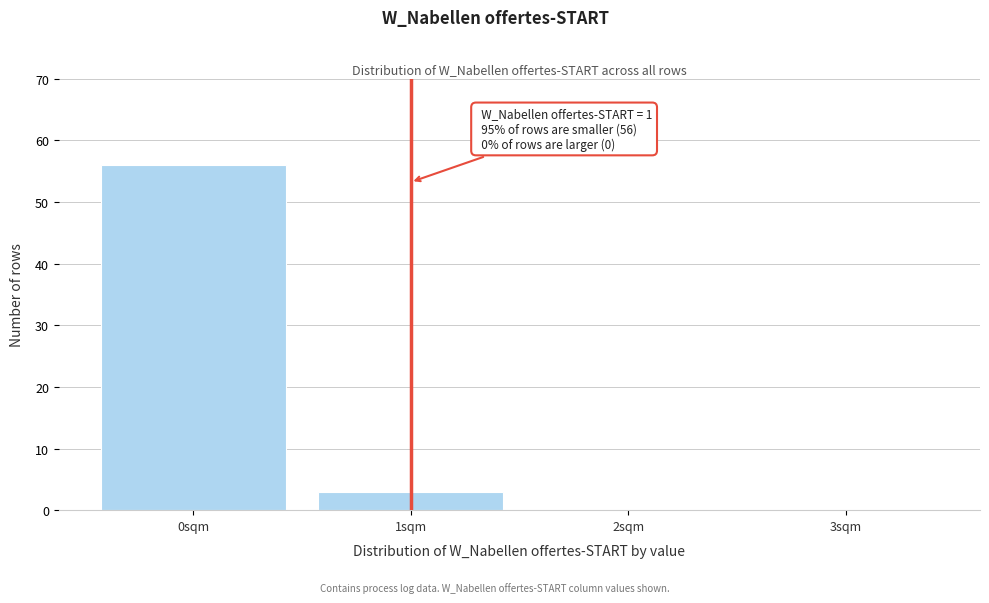

Which range on the x-axis has the tallest bar?

-0.5 to 0.5